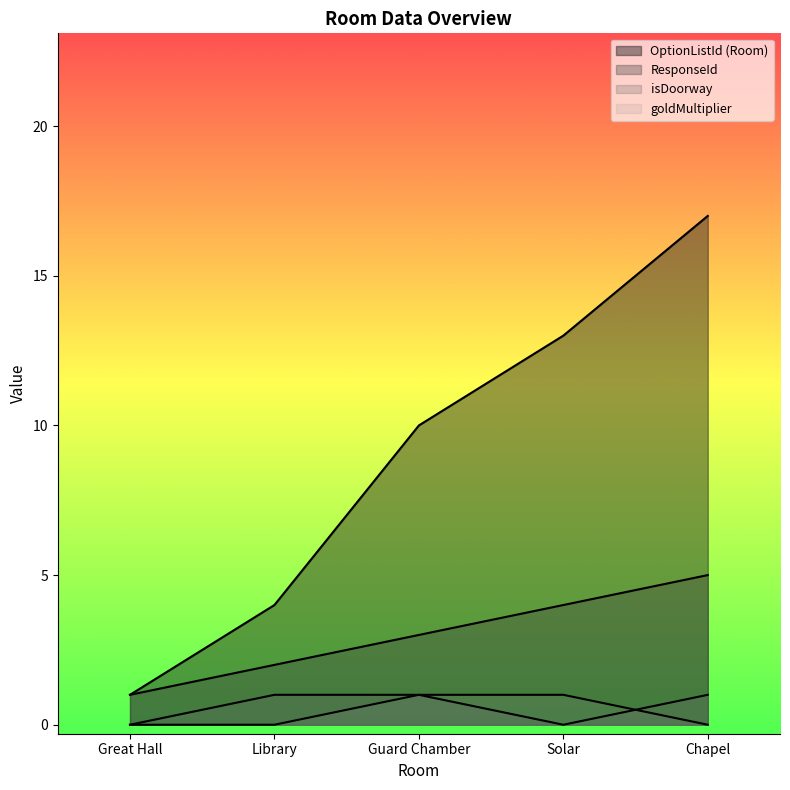

What is the sum of all isDoorway values?

3